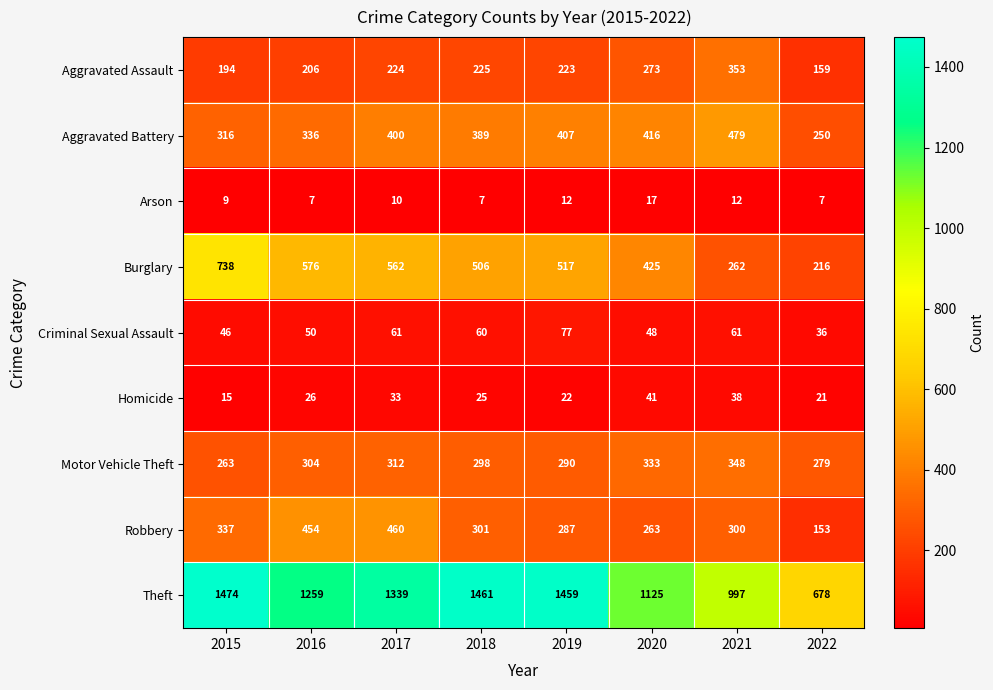

Which series has the widest spread of values?

Theft